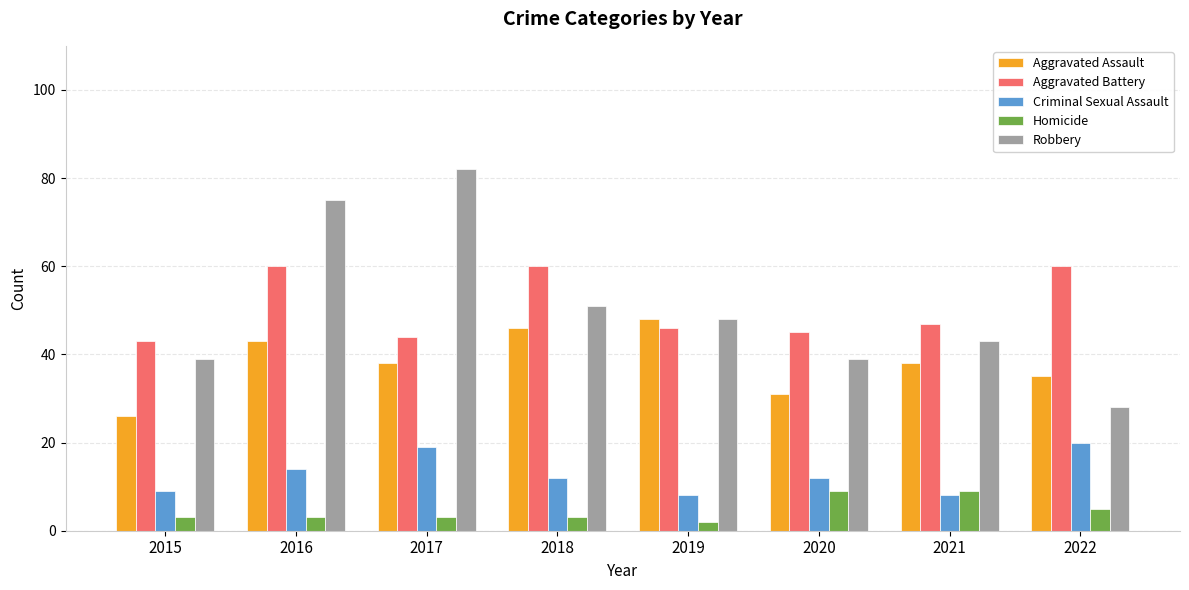

What is the difference between the second highest and minimum values in the Criminal Sexual Assault series?

11